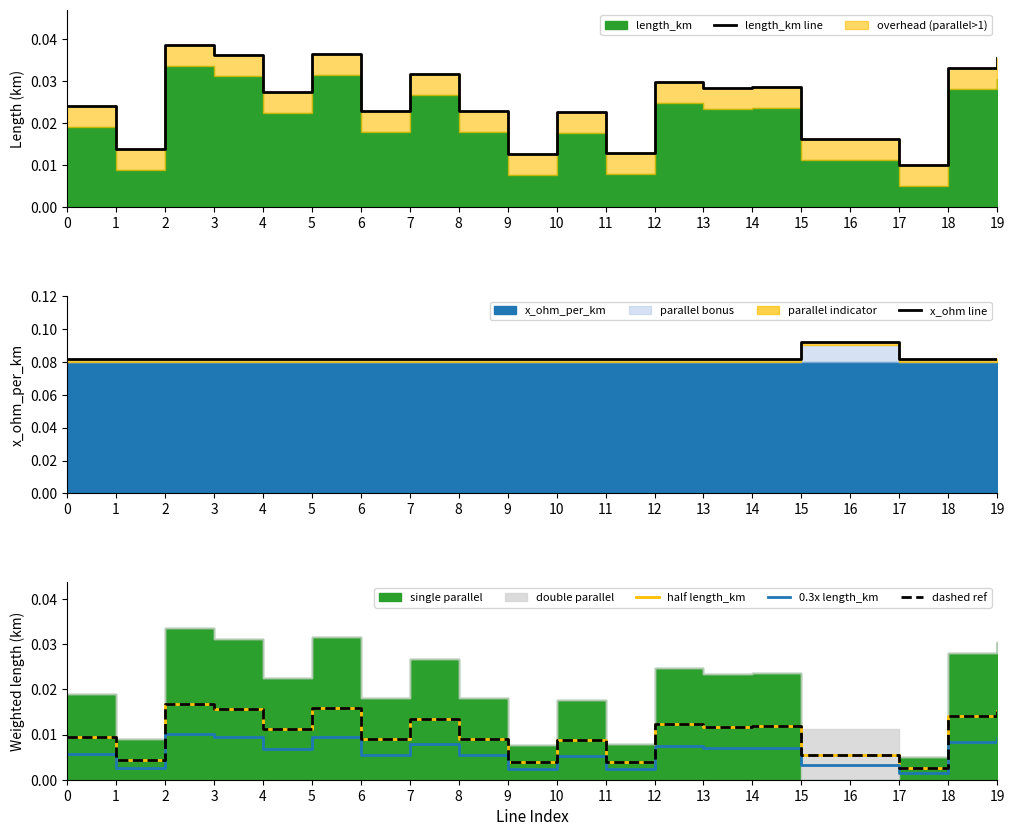

Rank the series at 0 from highest to lowest value.

x_ohm line, length_km line, half length_km, dashed ref, 0.3x length_km